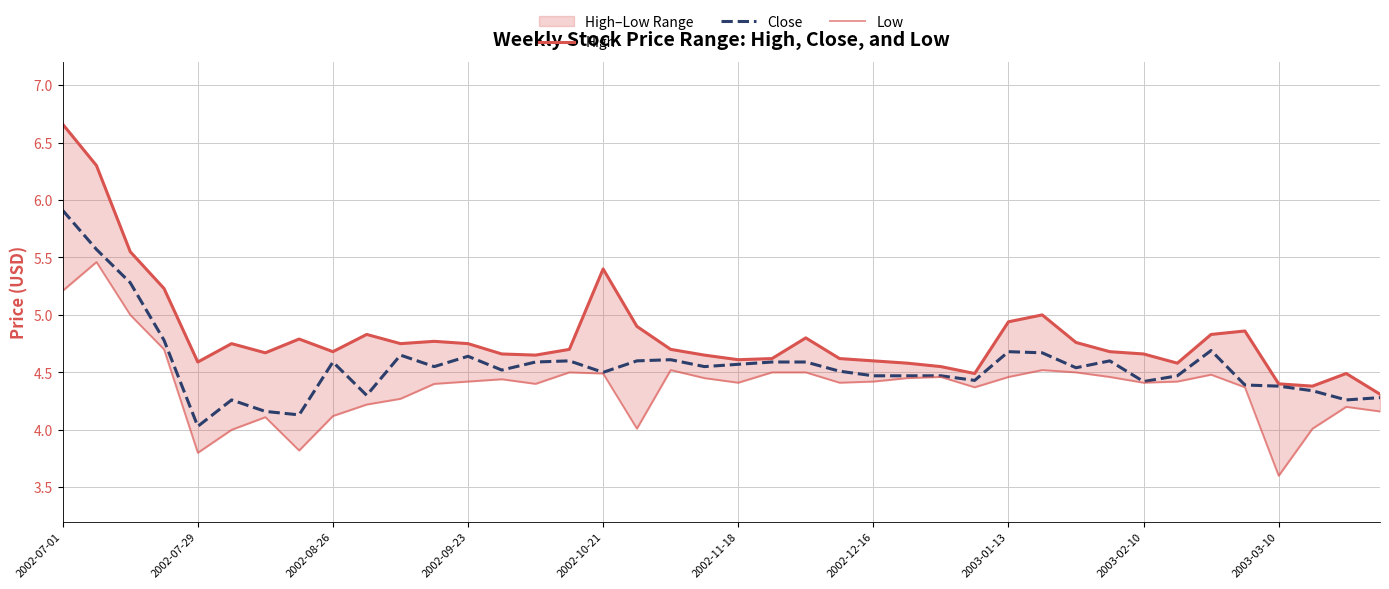

At which label does Close reach its peak?

2002-07-01